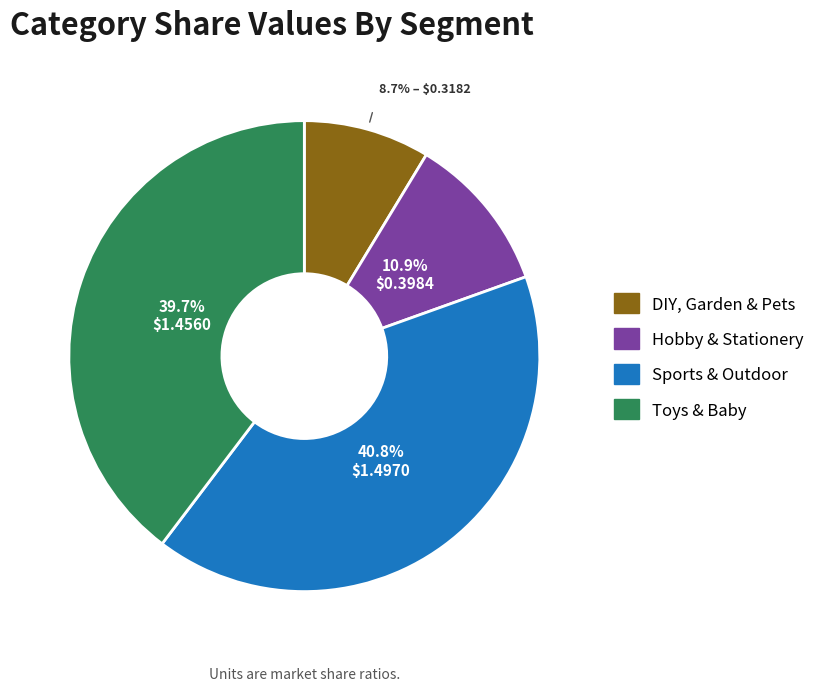

Rank the categories by value from highest to lowest.

Sports & Outdoor, Toys & Baby, Hobby & Stationery, DIY, Garden & Pets